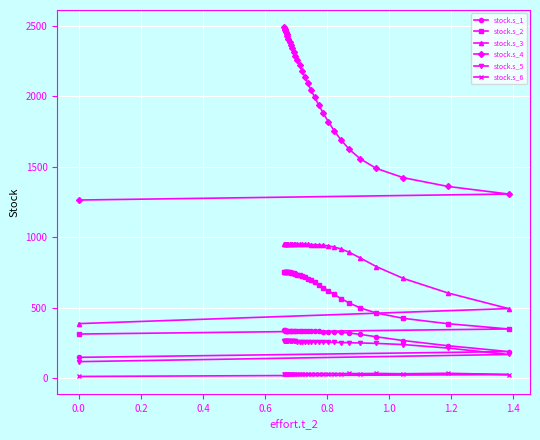

How many lines are shown in the chart?

6